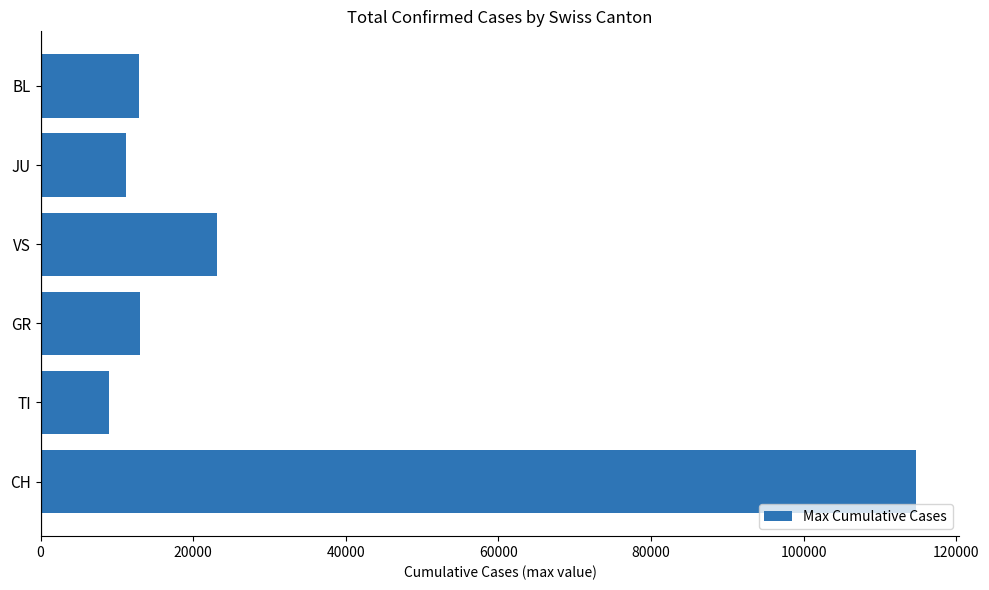

Is it true that the value at BL is 12940?

True